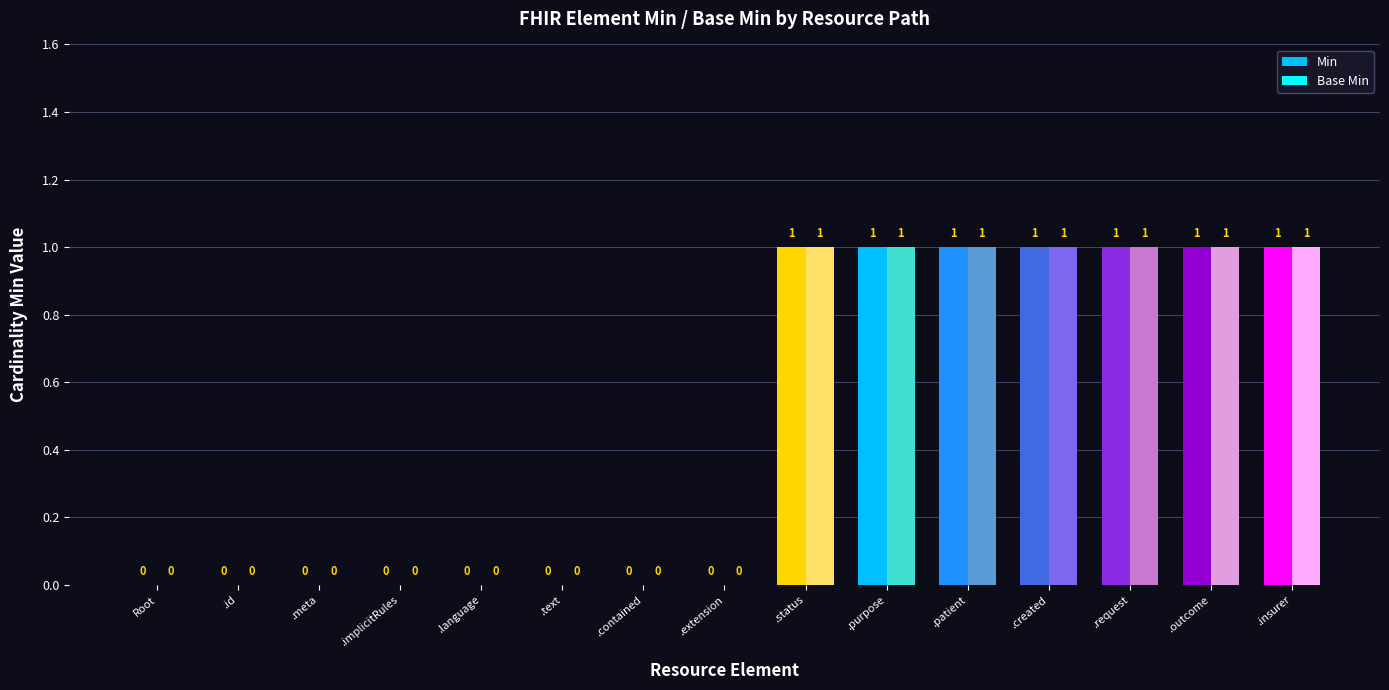

What is the difference between the Base Min values at .request and Root?

1